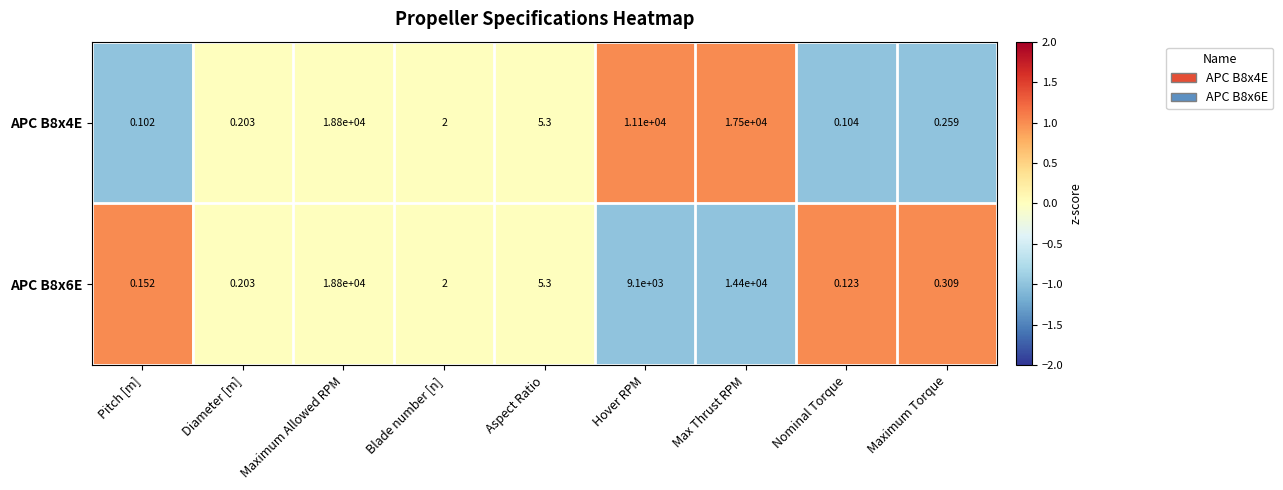

At which label does APC B8x6E reach its peak?

Maximum Allowed RPM